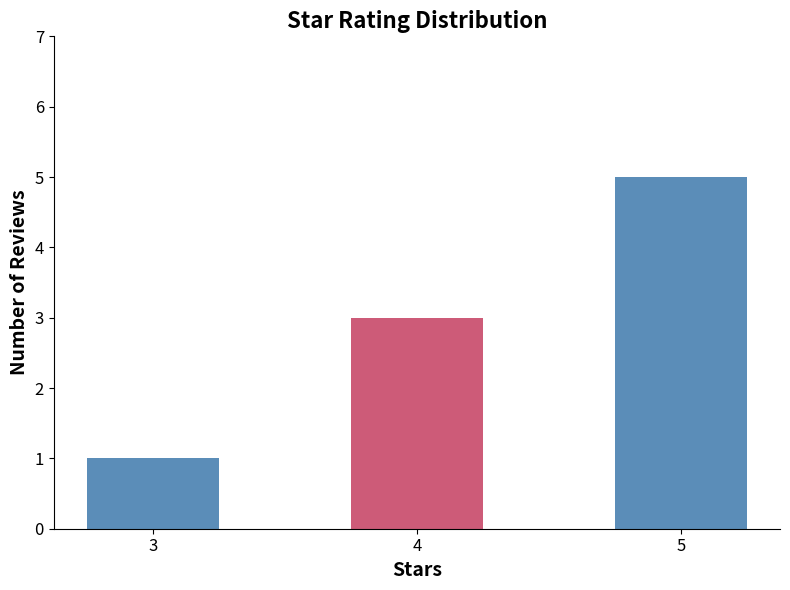

At which category does the chart reach its minimum across all series?

3